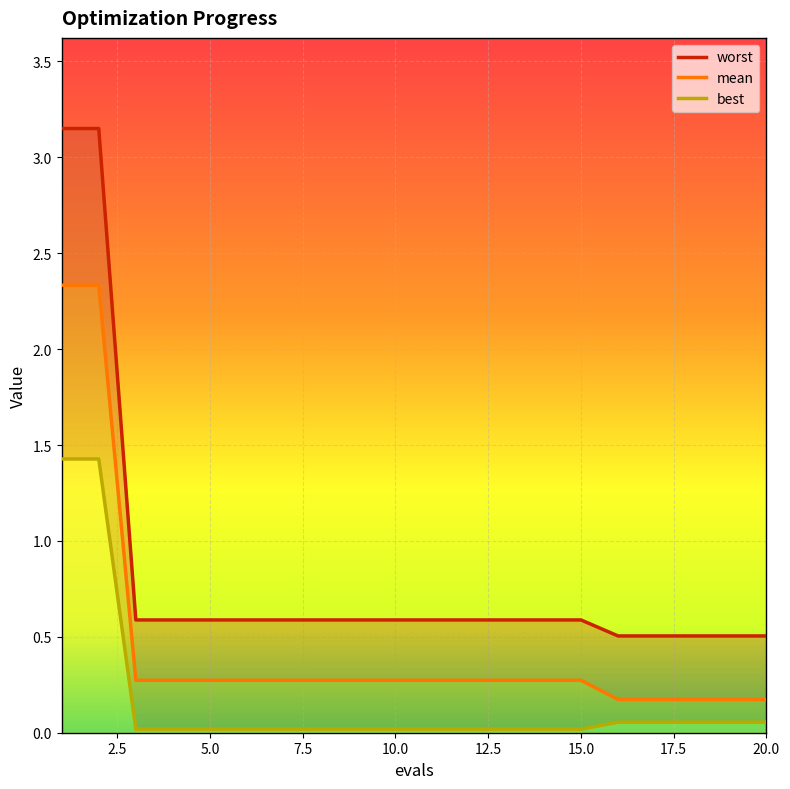

True or false: mean has a value of 0.2 at 19.

True